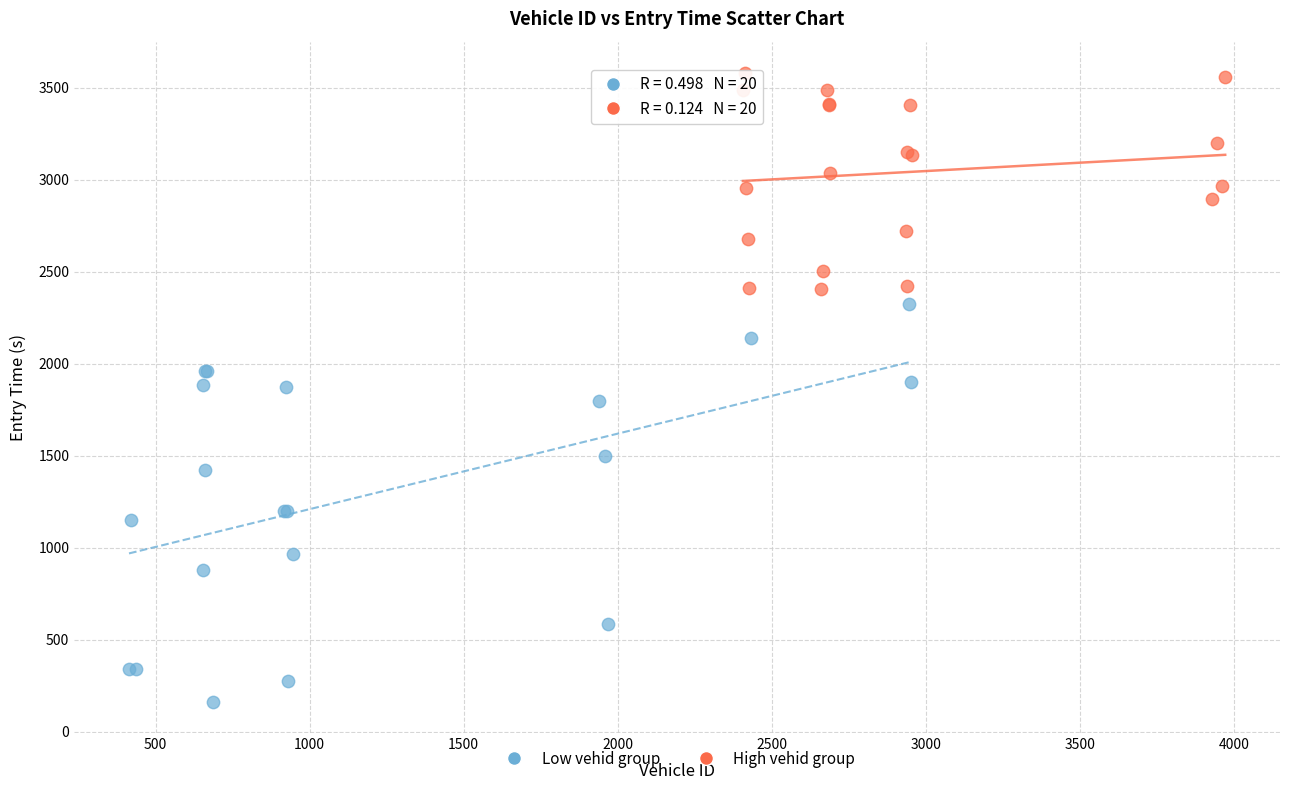

Which series reaches the minimum Y coordinate?

Low vehid group